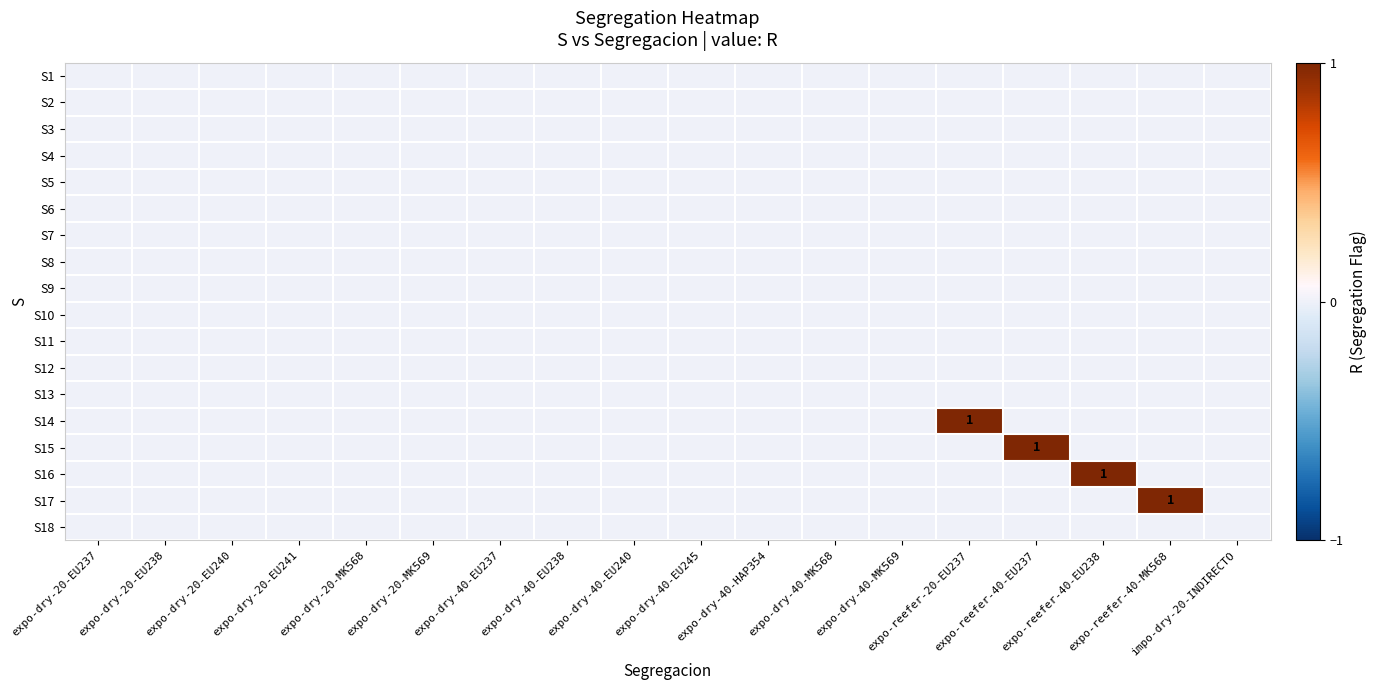

Where is S11 nearest to the value 0?

expo-dry-20-EU237